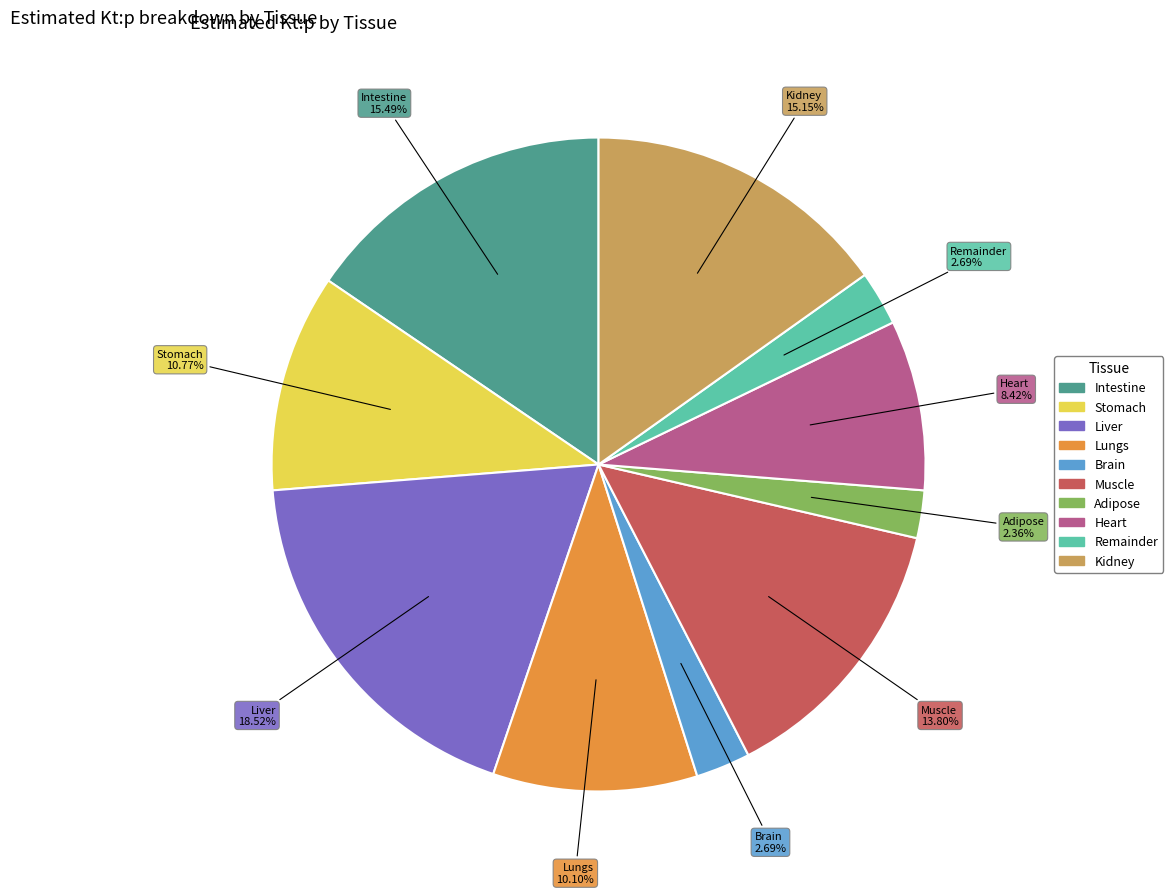

The Heart slice represents 14% of the pie. True or false?

False